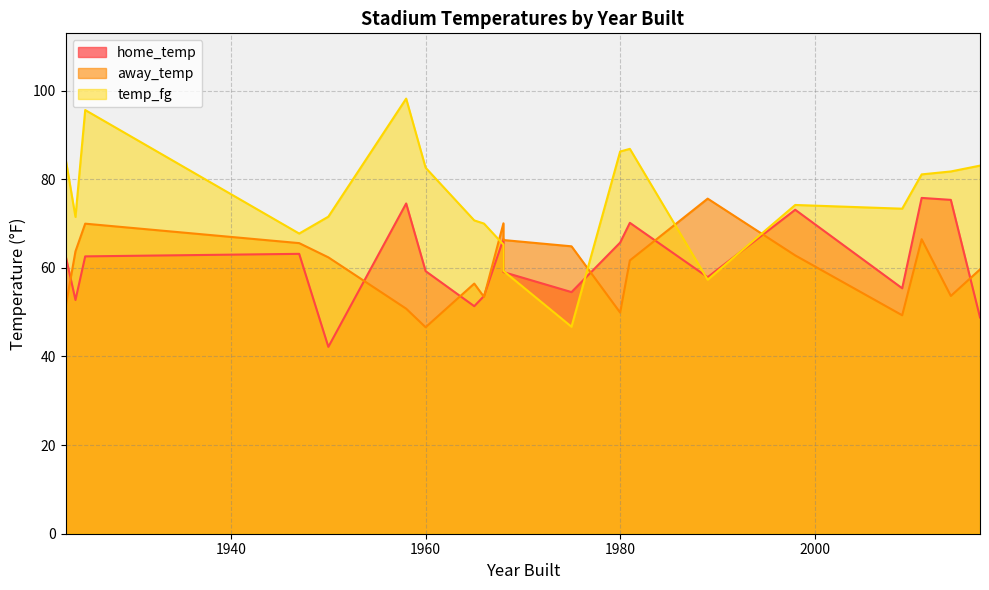

What is the average value of the home_temp series?

61.2